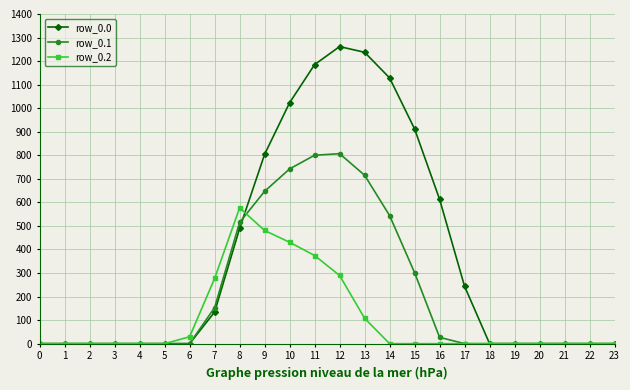

Rank the series by their average value, from highest to lowest.

row_0.0, row_0.1, row_0.2